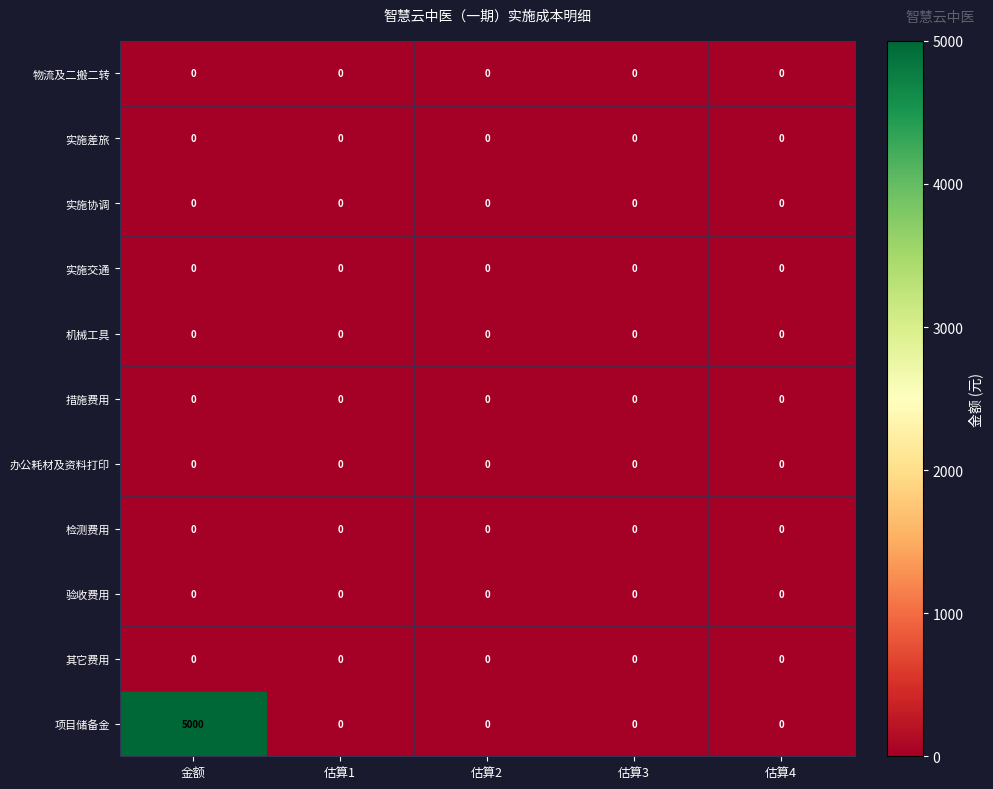

Between 金额 and 估算1, which series saw the biggest shift?

项目储备金